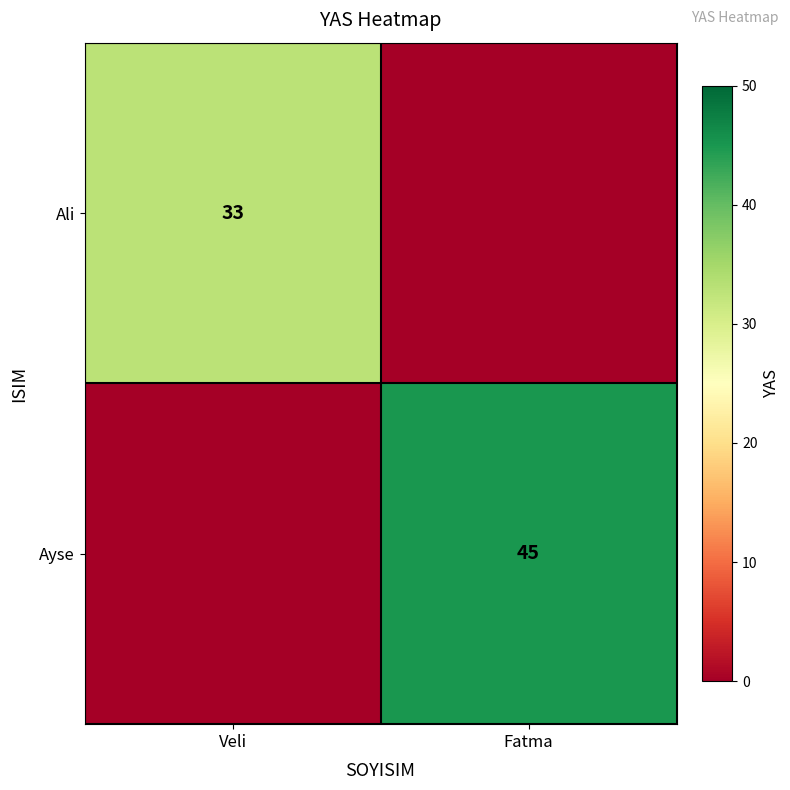

The Ayse series shows 45 at Fatma. True or false?

True